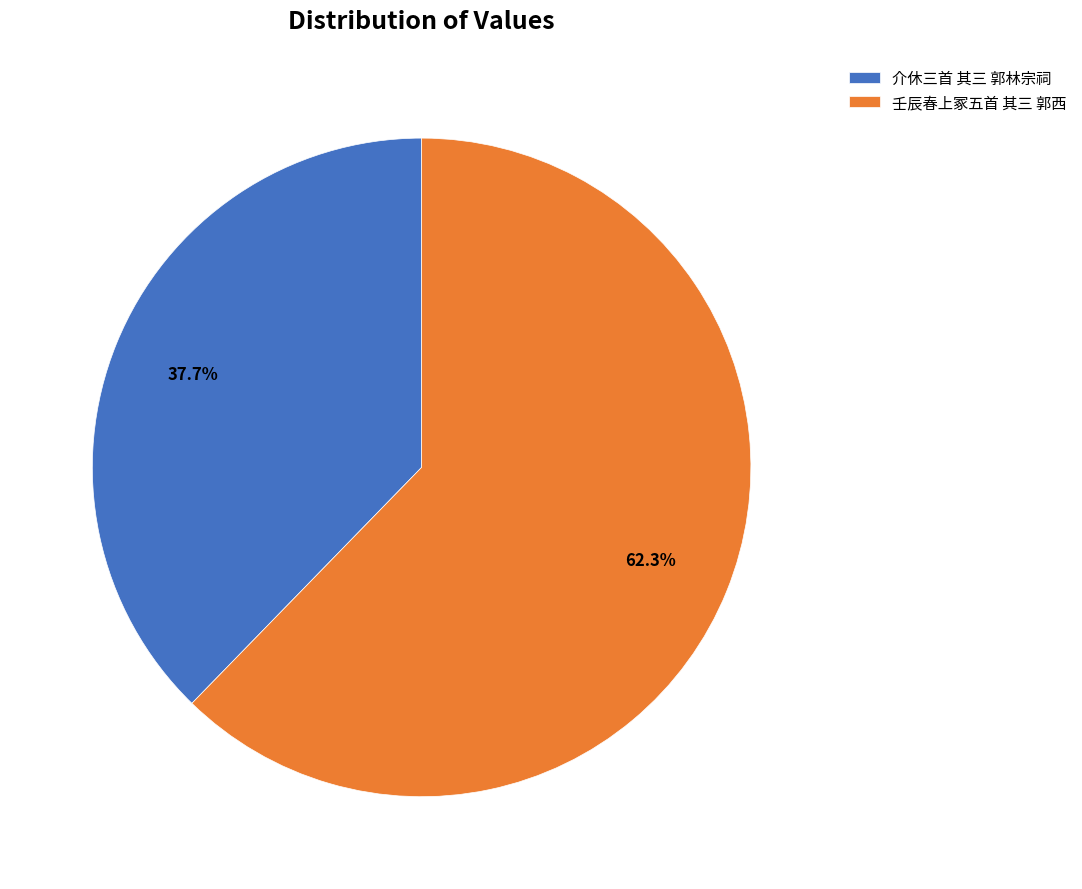

Is it true that 介休三首 其三 郭林宗祠 is 38% of the pie?

True